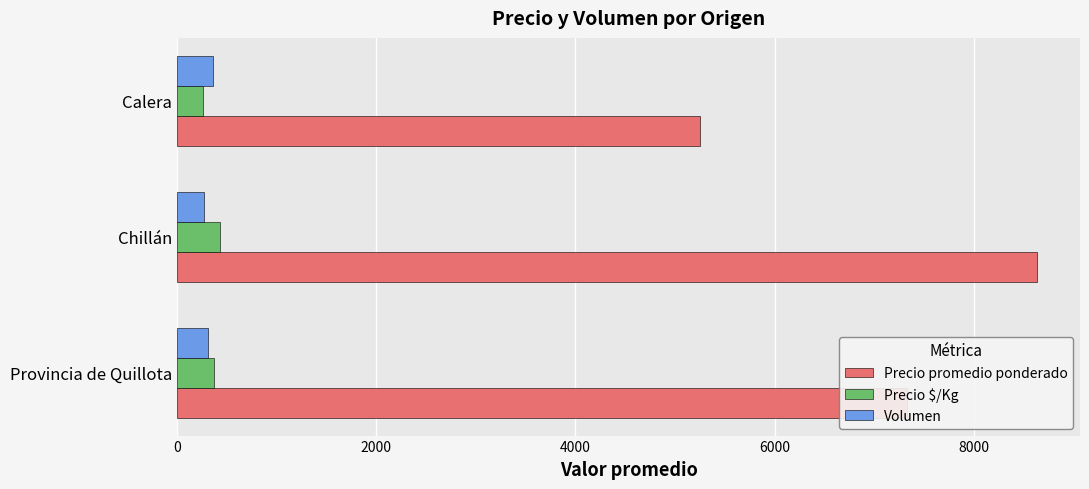

The value of Precio promedio ponderado at Calera is 5250.0. True or false?

True